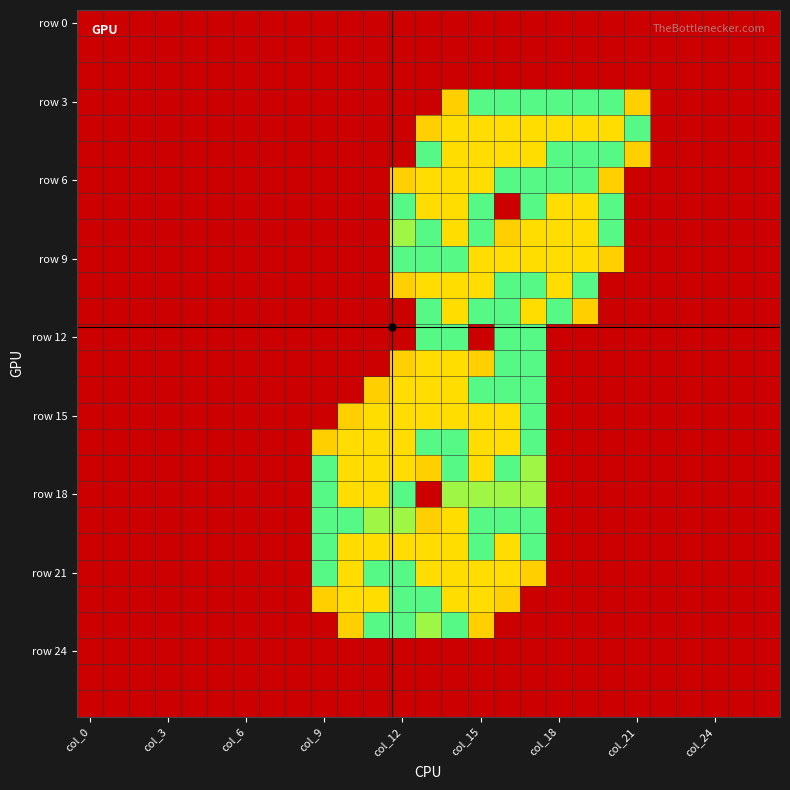

At which category does the chart reach its peak across all series?

14